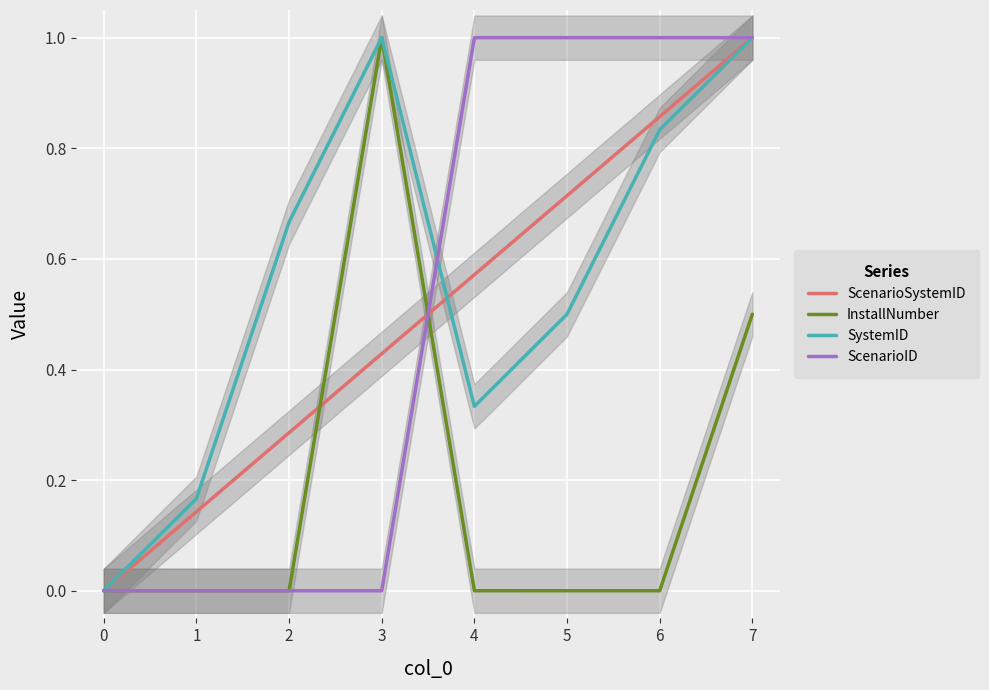

True or false: SystemID has a value of 1.4 at 3.

False